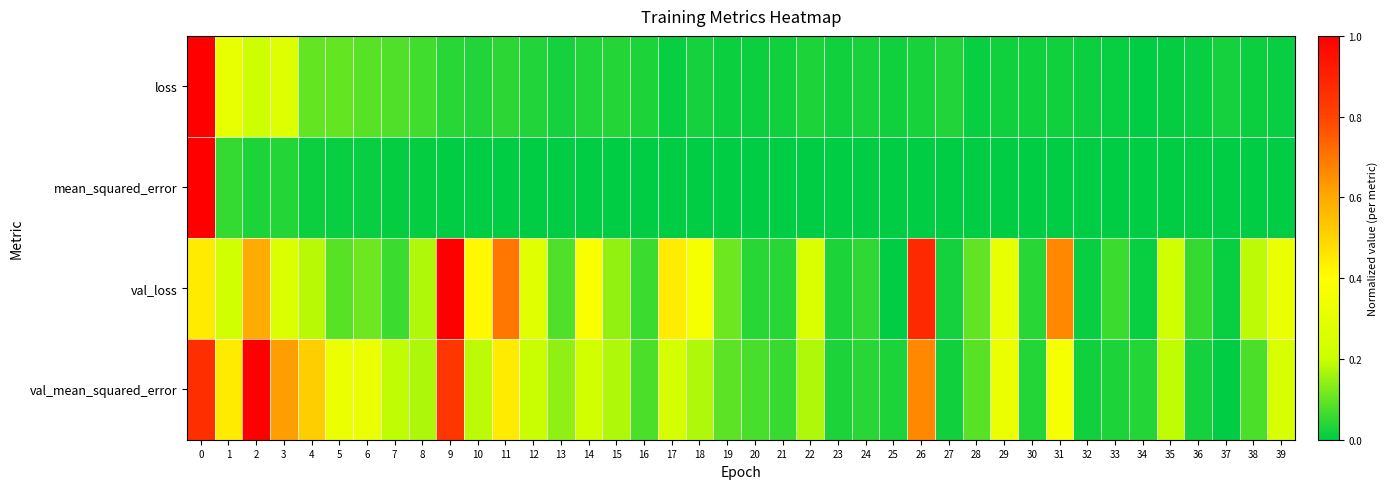

At how many categories does at least one series exceed 0?

40